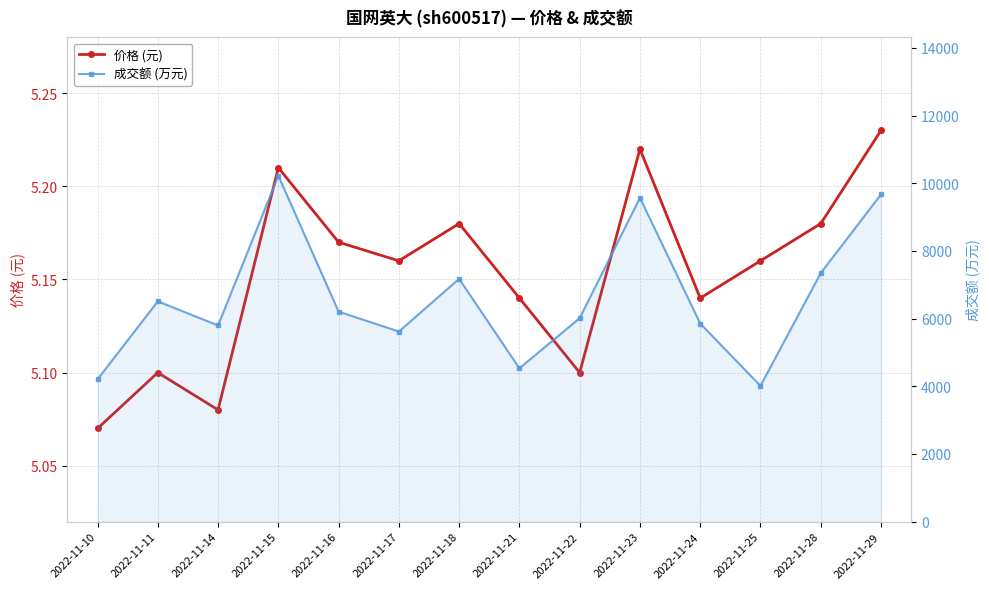

What are all the series names shown in the legend?

价格 (元), 成交额 (万元)